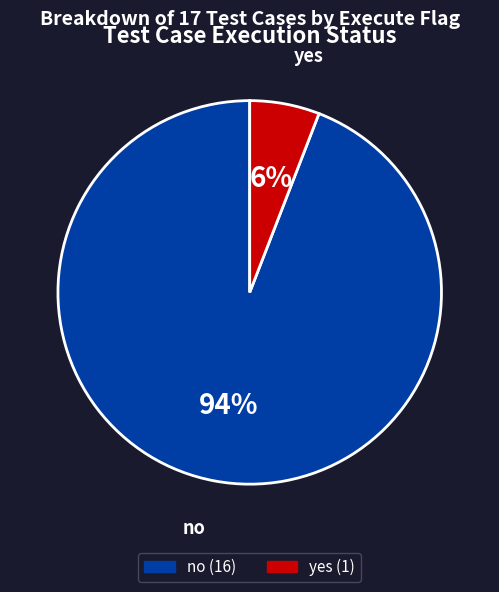

To the nearest percent, what is the difference between the largest and smallest slice percentages?

88%